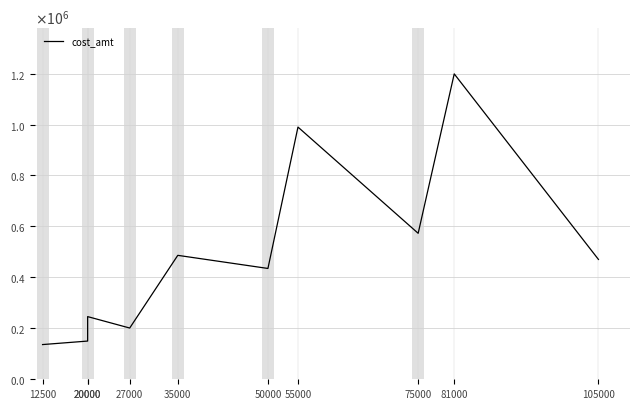

Is this an area chart (filled region under the line)?

No